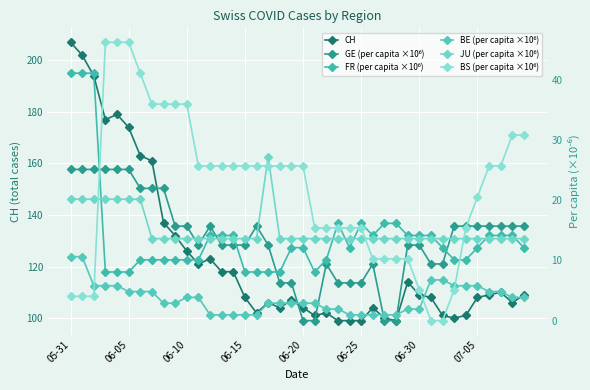

What is the label of the 23rd point from the left?

22